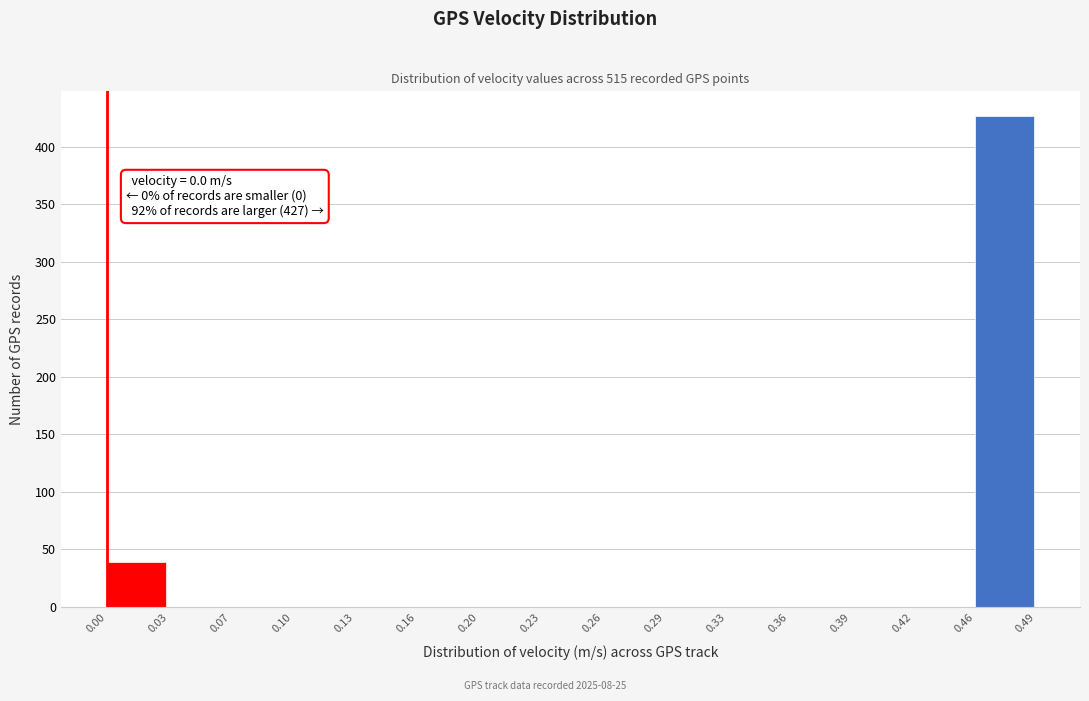

Which range on the x-axis has the tallest bar?

0.46 to 0.49